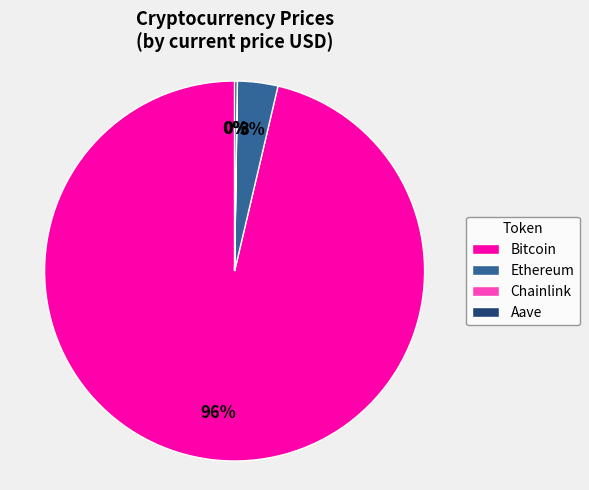

Which slice represents more than half of the pie?

Bitcoin